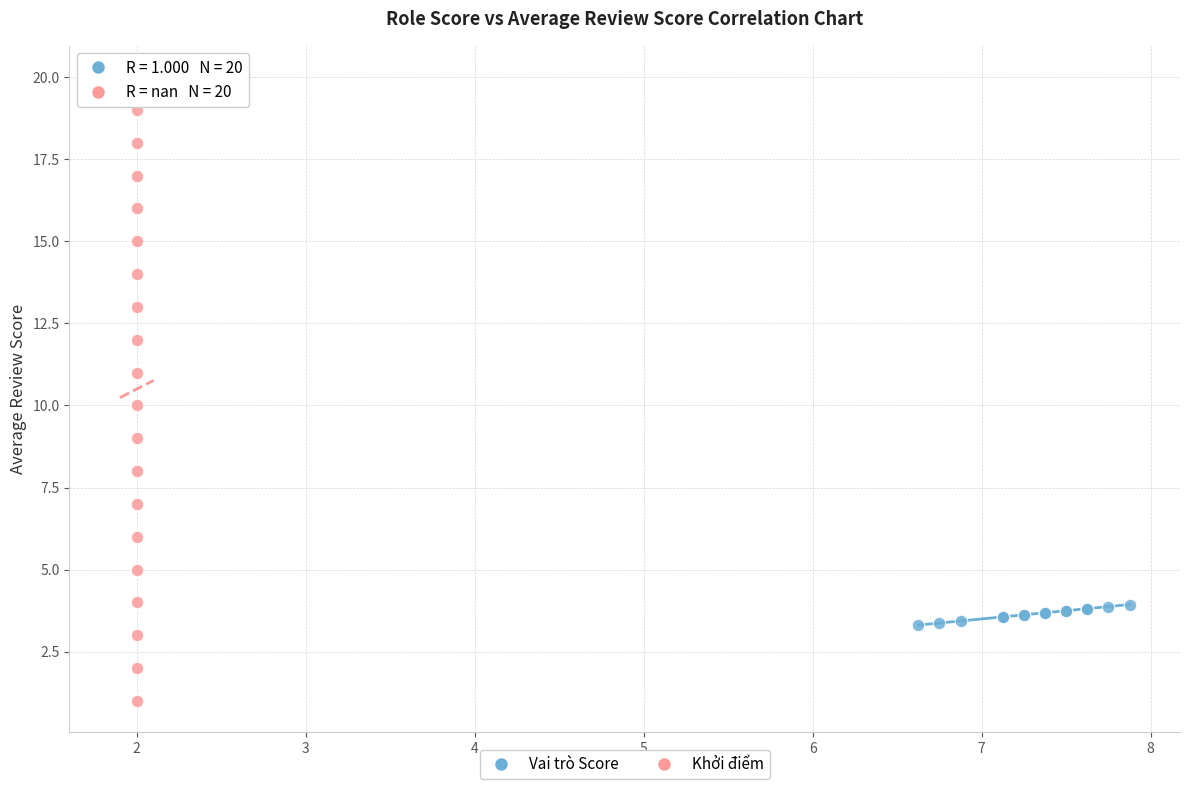

Which series reaches the minimum Y coordinate?

Khởi điểm